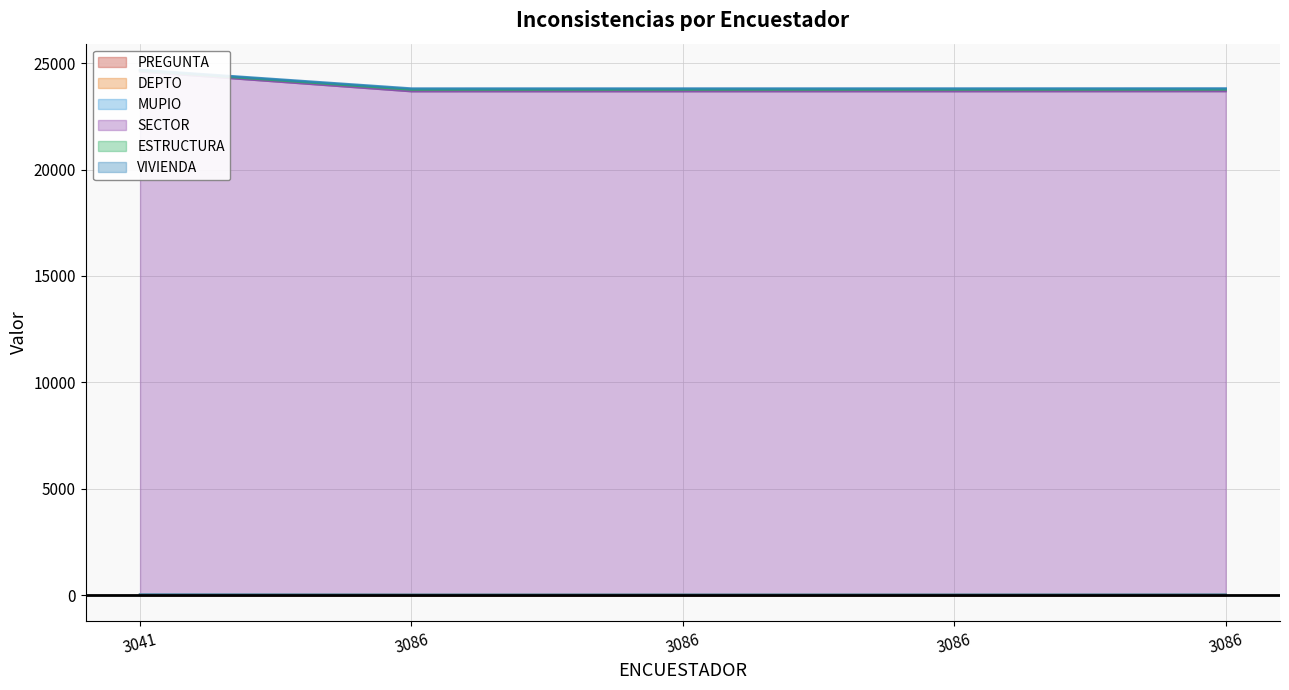

Is it true that MUPIO equals 24652 at 3041?

True